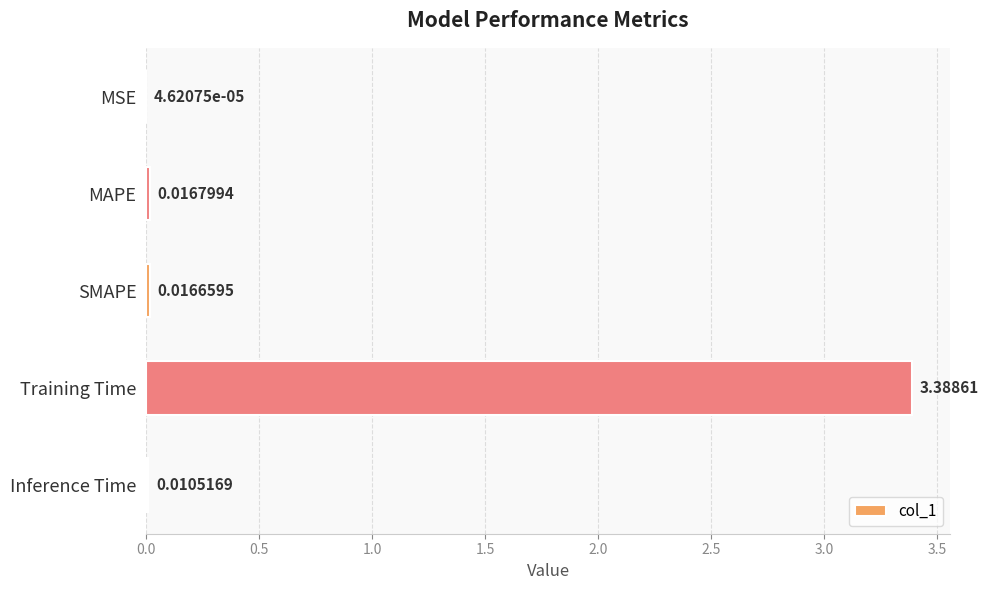

What is the sum of all values?

3.4